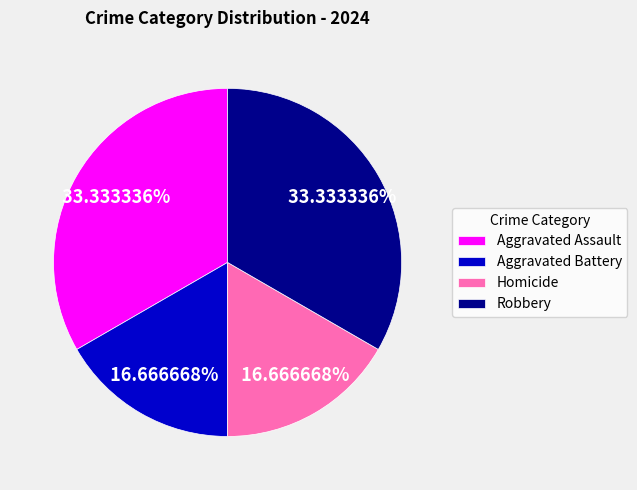

Approximately how many times larger is the value at Homicide compared to Robbery?

0.5